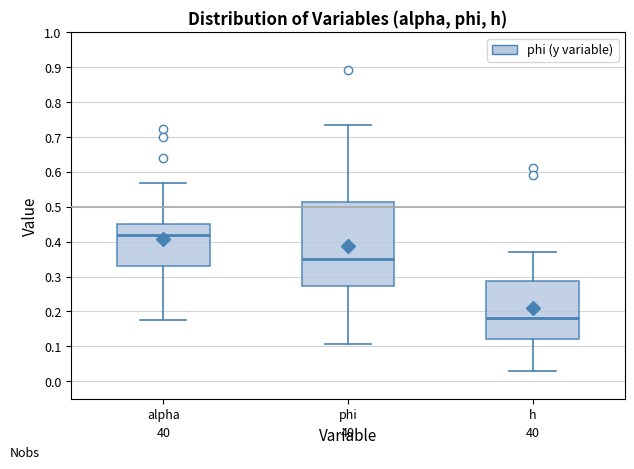

Where does the lower whisker of the box for phi end on the y-axis? The values are not printed on the chart, so give them approximately, as read against the axis.

0.11